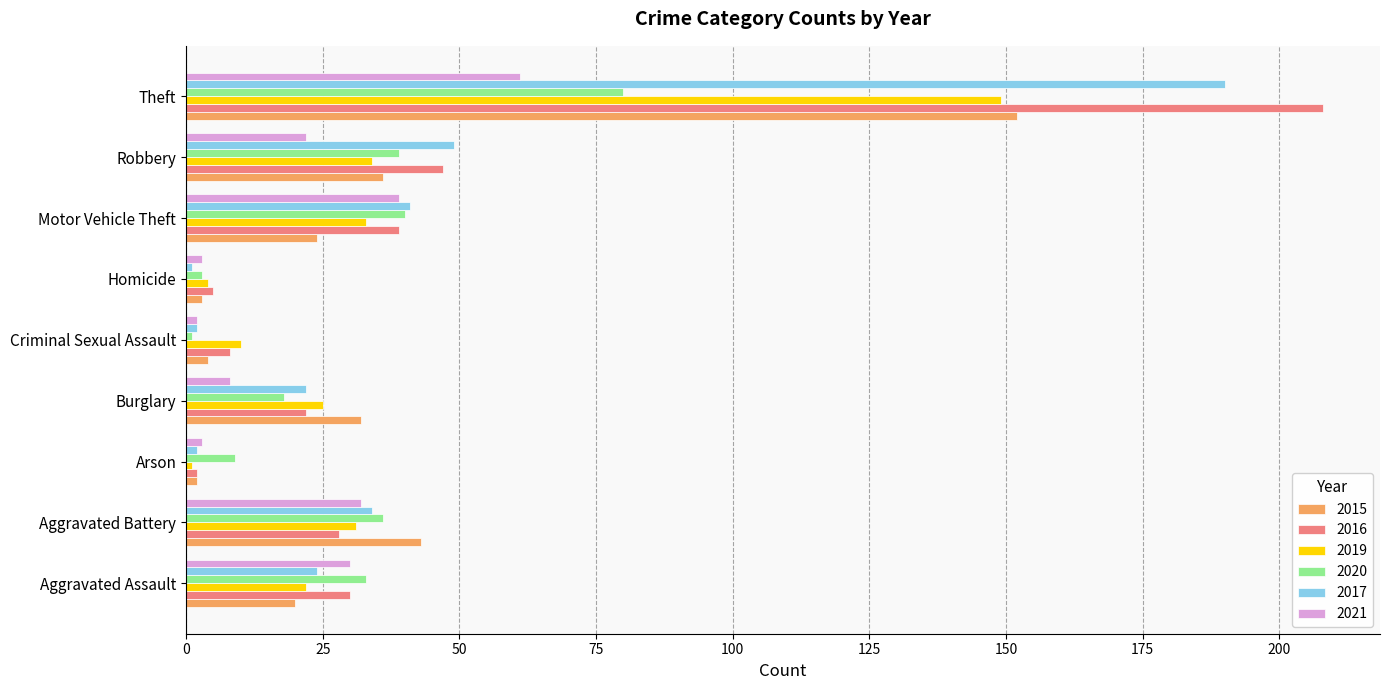

What is the average value of the 2019 series?

34